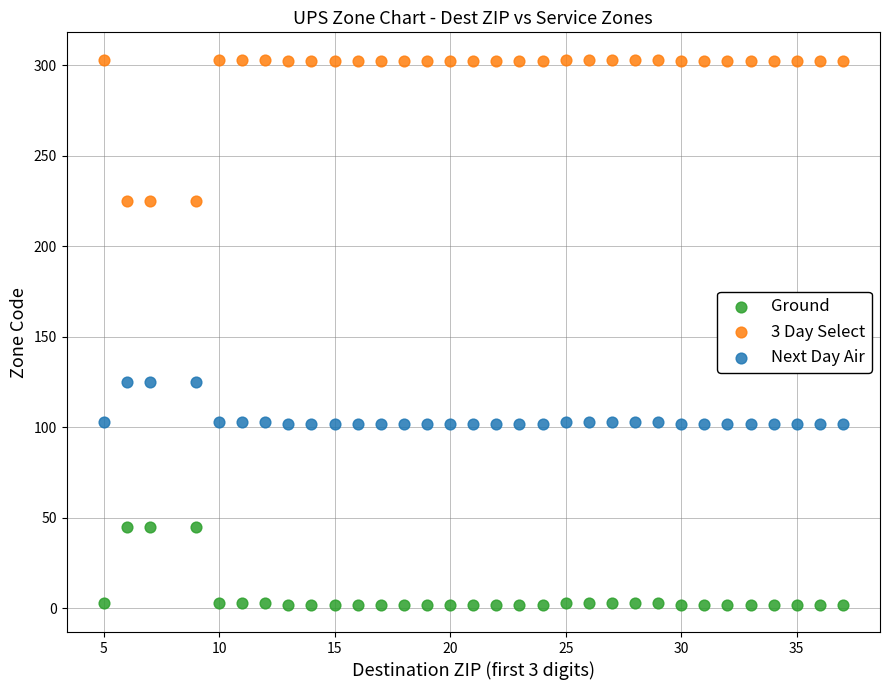

Across all data points, what is the range of X values (max minus min)?

32